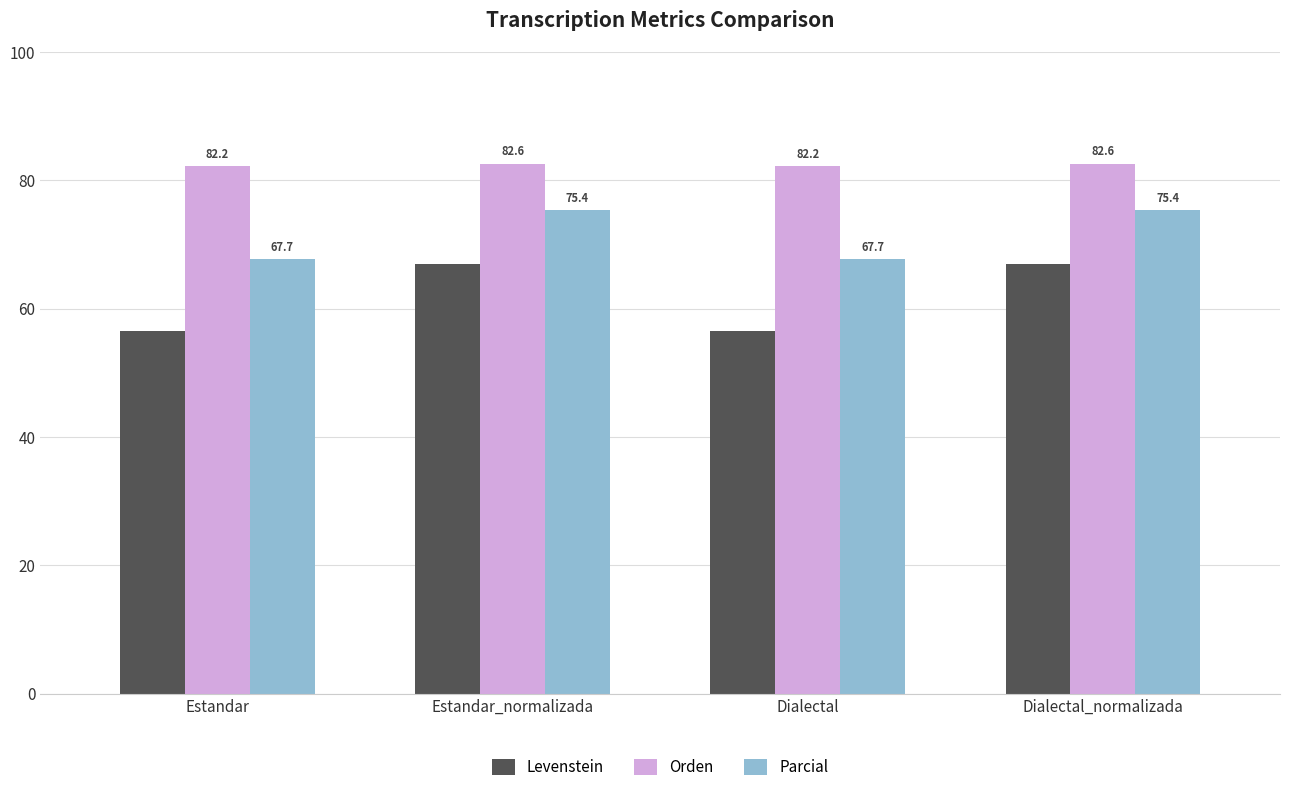

What is the total value across all series at Dialectal_normalizada?

224.9